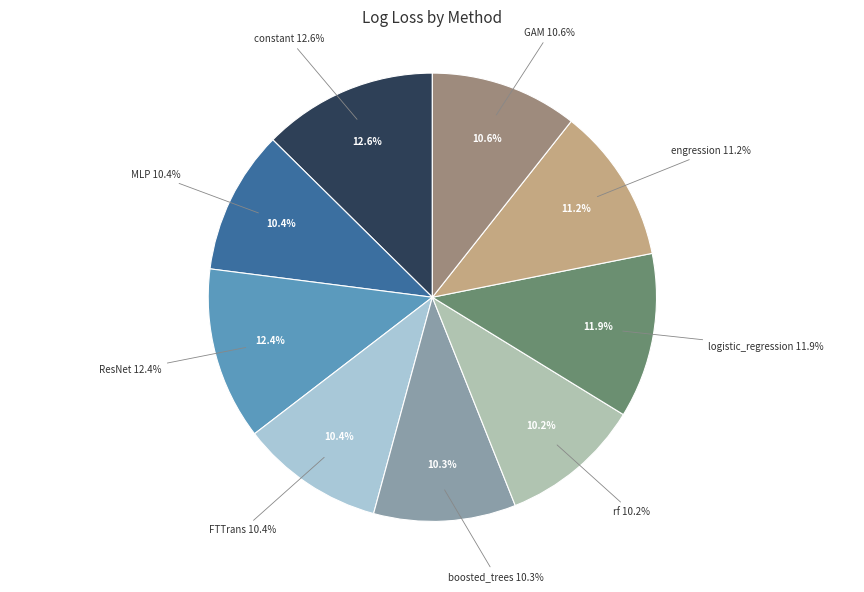

To the nearest percent, what is the difference between the MLP and ResNet slice percentages?

2%